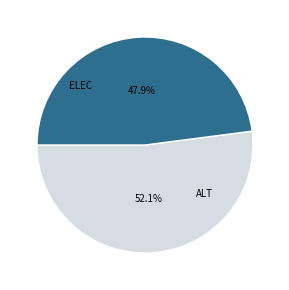

How many slices are in this pie chart?

2